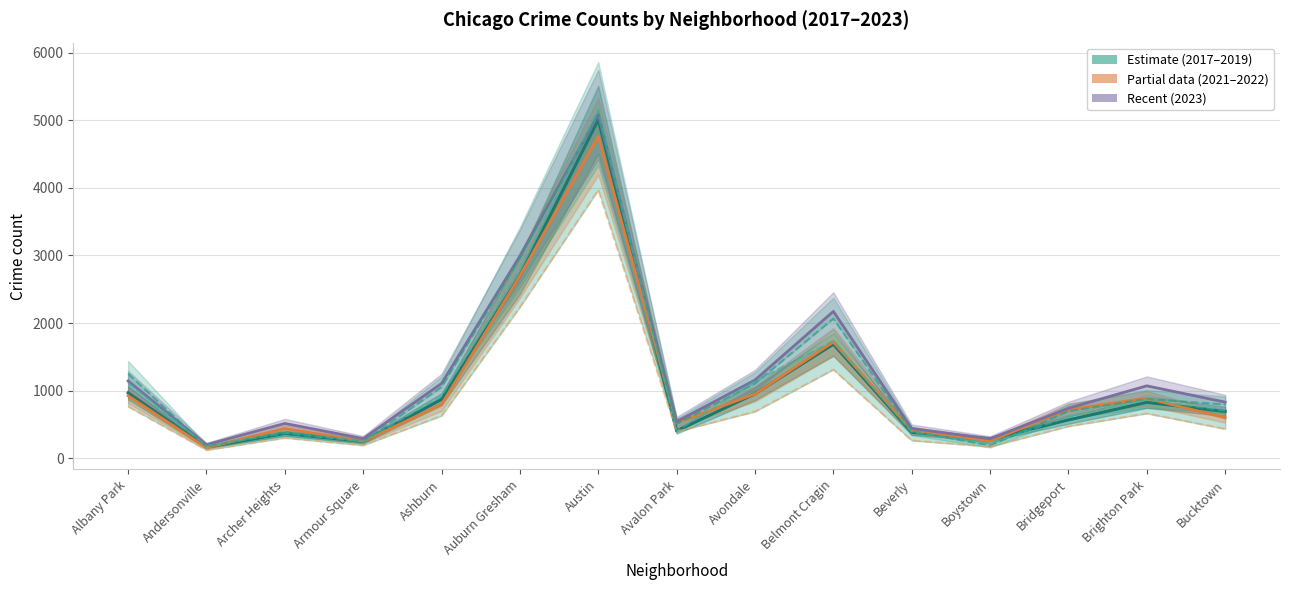

At which label is 2021 closest to 2046?

Auburn Gresham